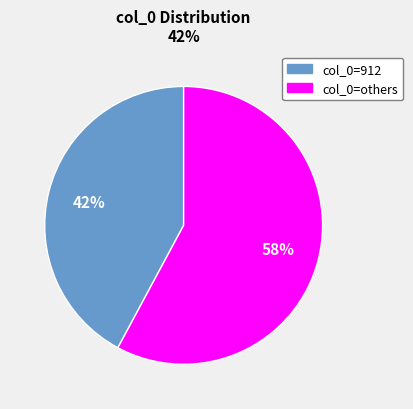

Count the number of slices in the pie.

2